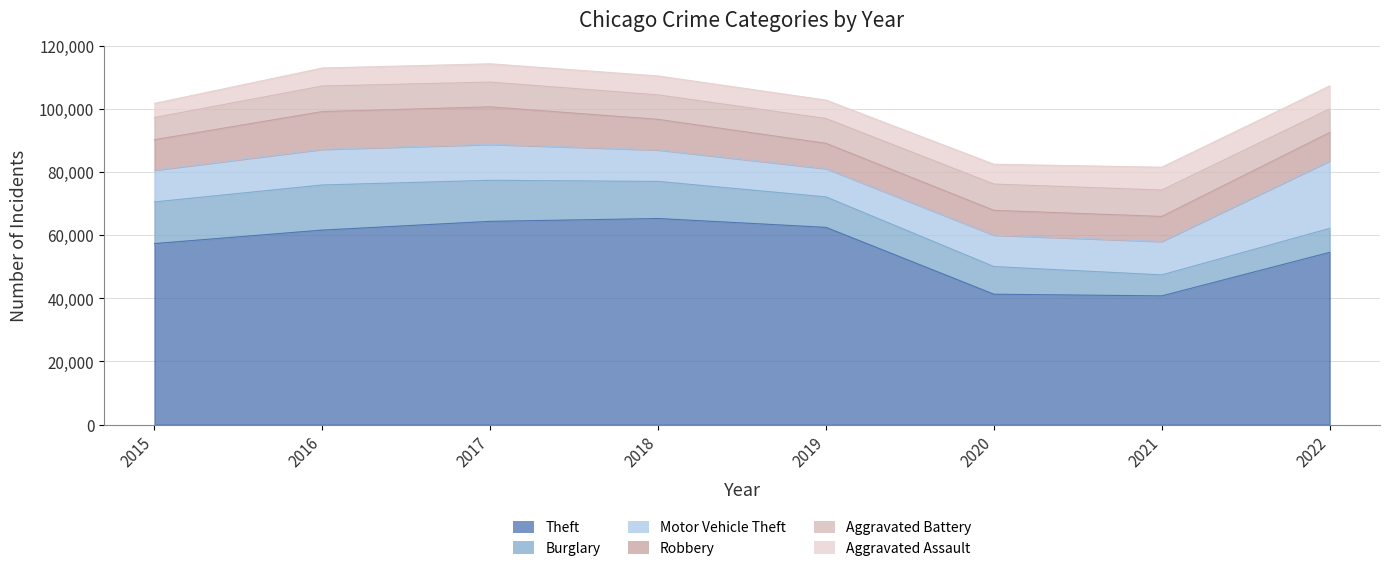

Which series has the widest spread of values?

Theft